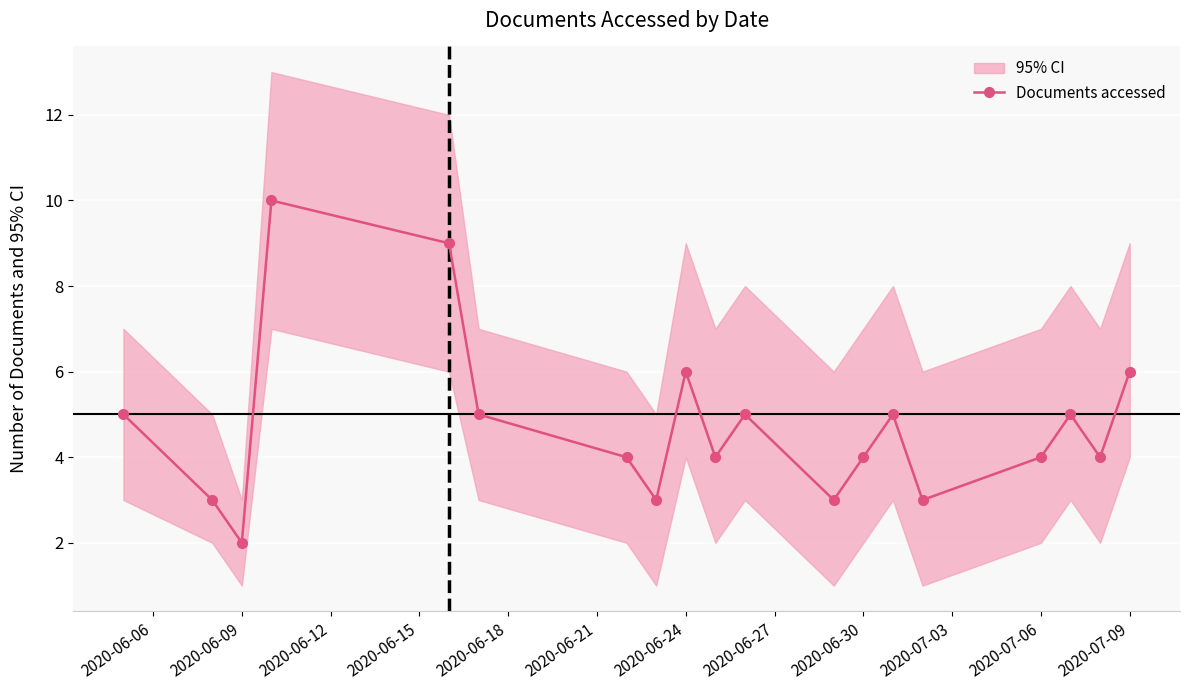

What is the difference between the maximum and second lowest values?

7